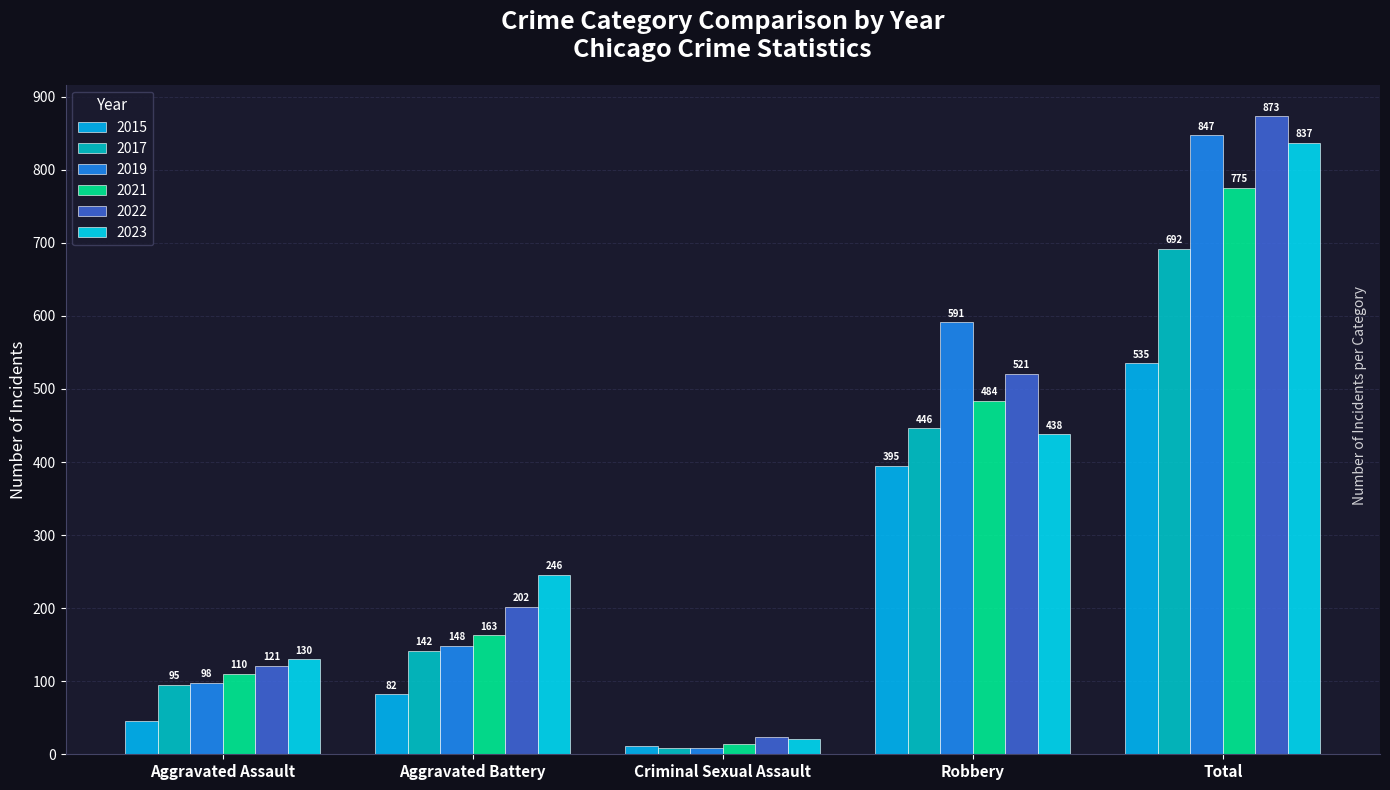

Which category has the highest value in the 2021 series?

Total